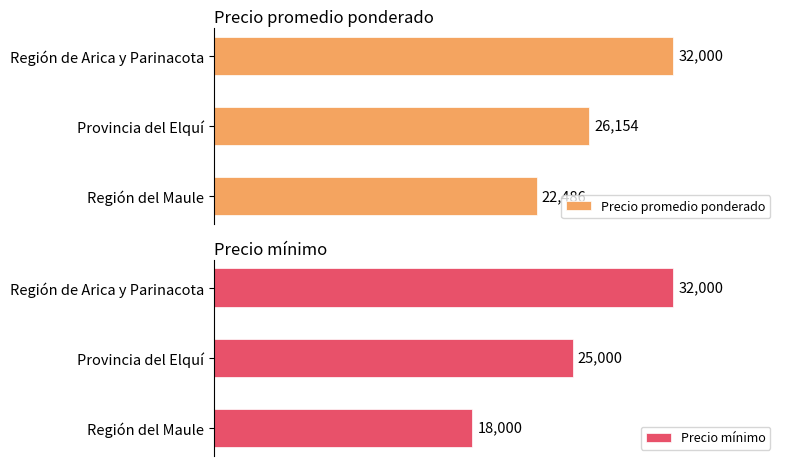

Rank the categories by Precio mínimo value from lowest to highest.

Región del Maule, Provincia del Elquí, Región de Arica y Parinacota